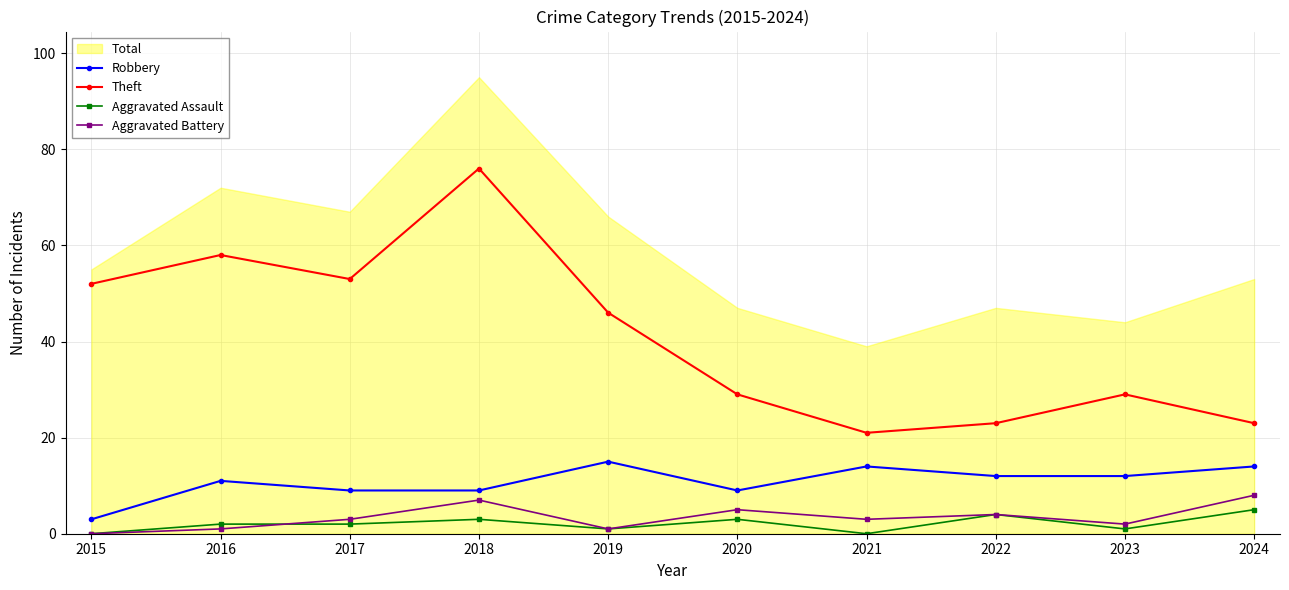

What is the difference between the maximum and minimum values in the Aggravated Assault series?

5